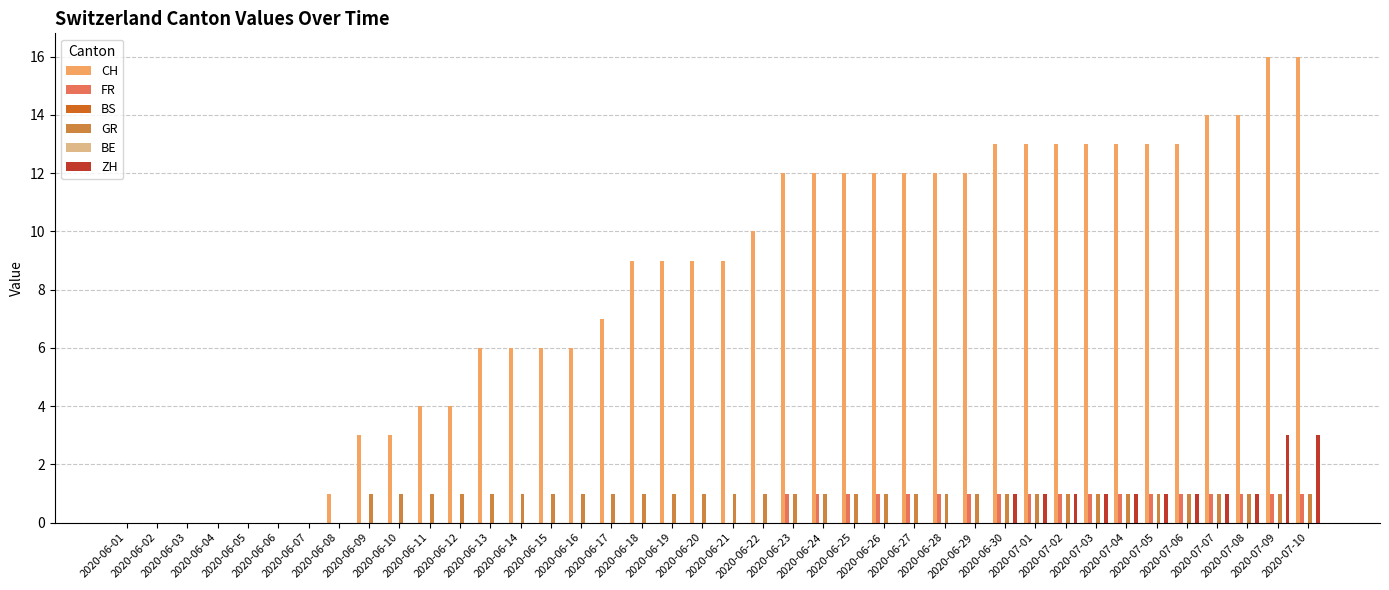

At which label does FR reach its peak?

2020-06-23